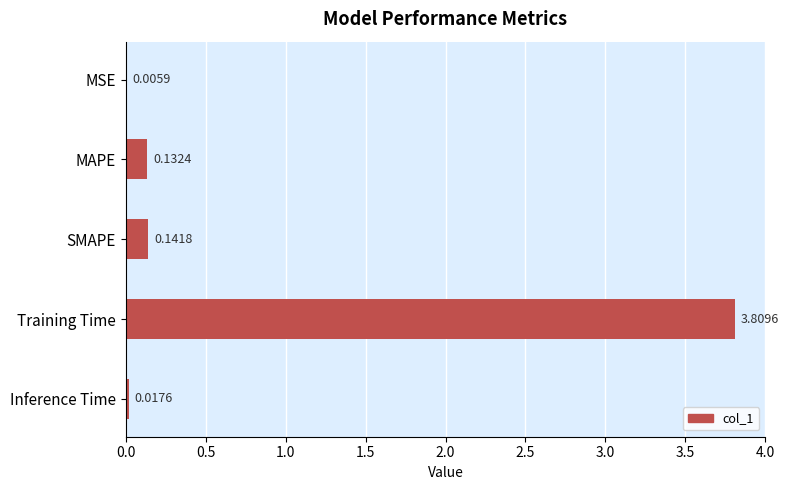

Between SMAPE and Training Time, which is larger?

Training Time